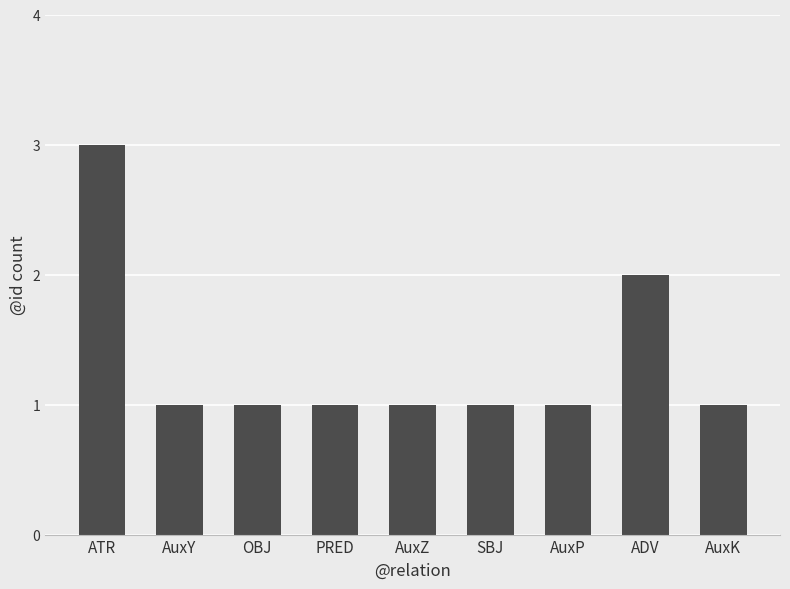

How many bars are there in total?

9